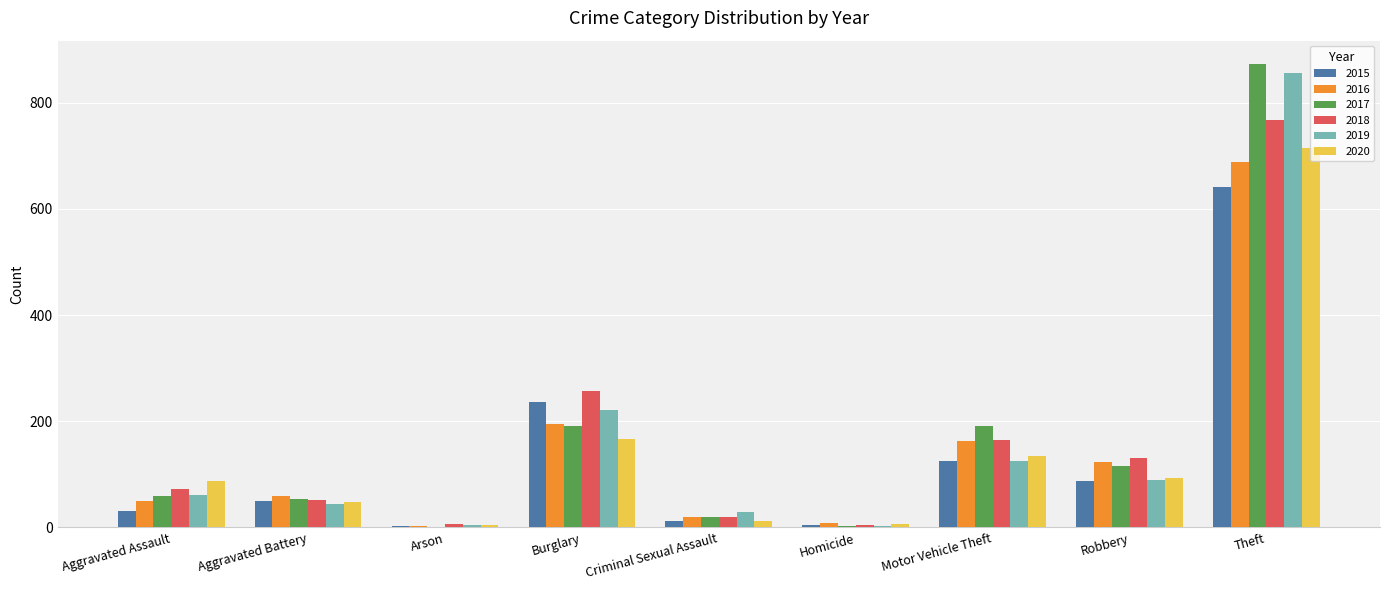

Are the bars grouped side by side (vs. stacked)?

Yes